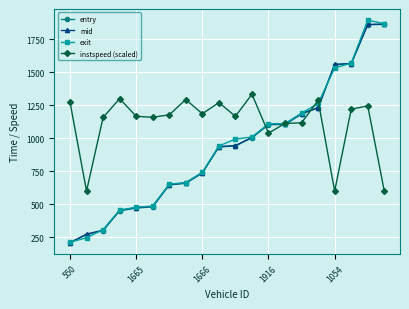

At how many categories does at least one series exceed 866?

19